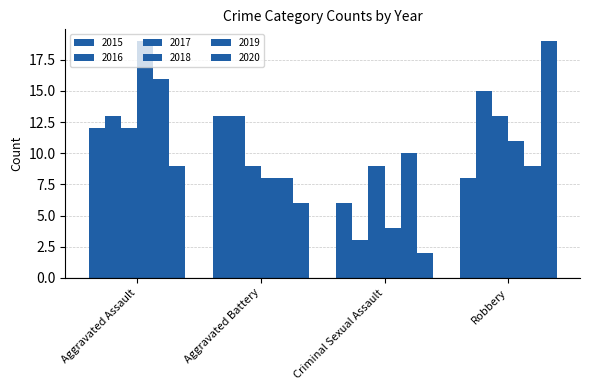

What is the difference between the 2015 values at Aggravated Assault and Robbery?

4